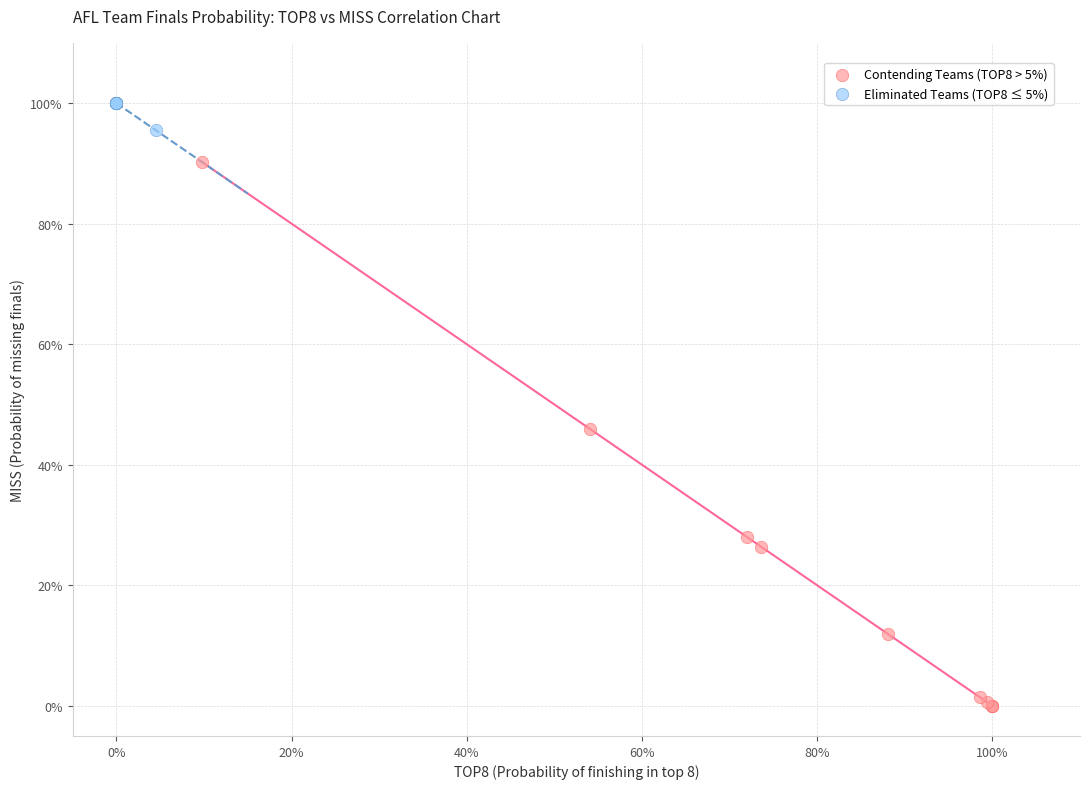

What are all the series names shown in the legend?

Contending Teams (TOP8 > 5%), Eliminated Teams (TOP8 ≤ 5%)